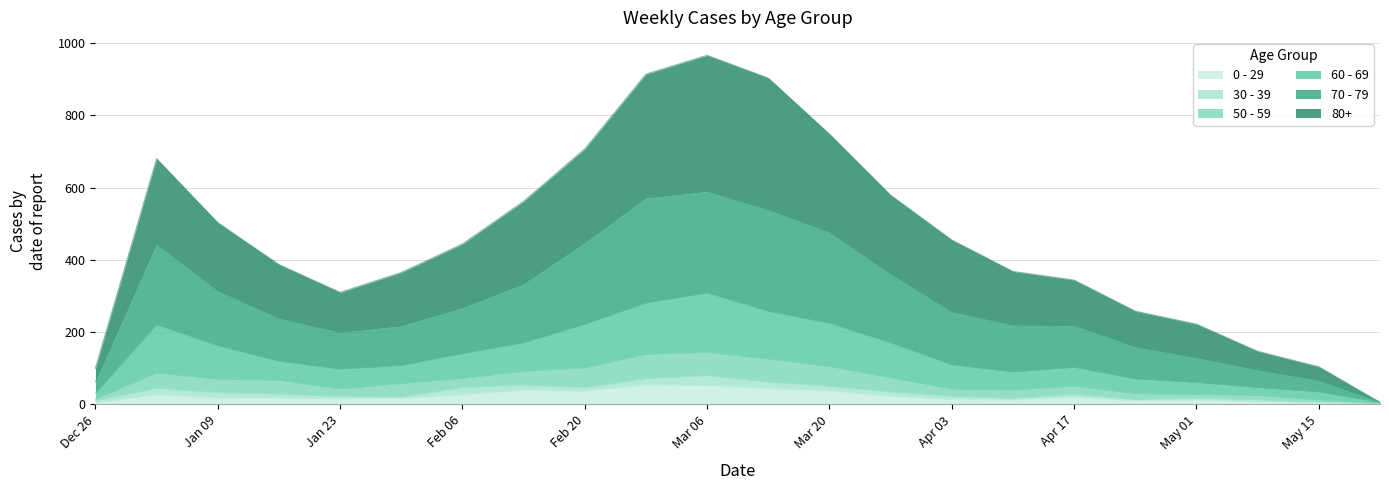

True or false: 70 - 79 has a value of 447 at Feb 20.

True